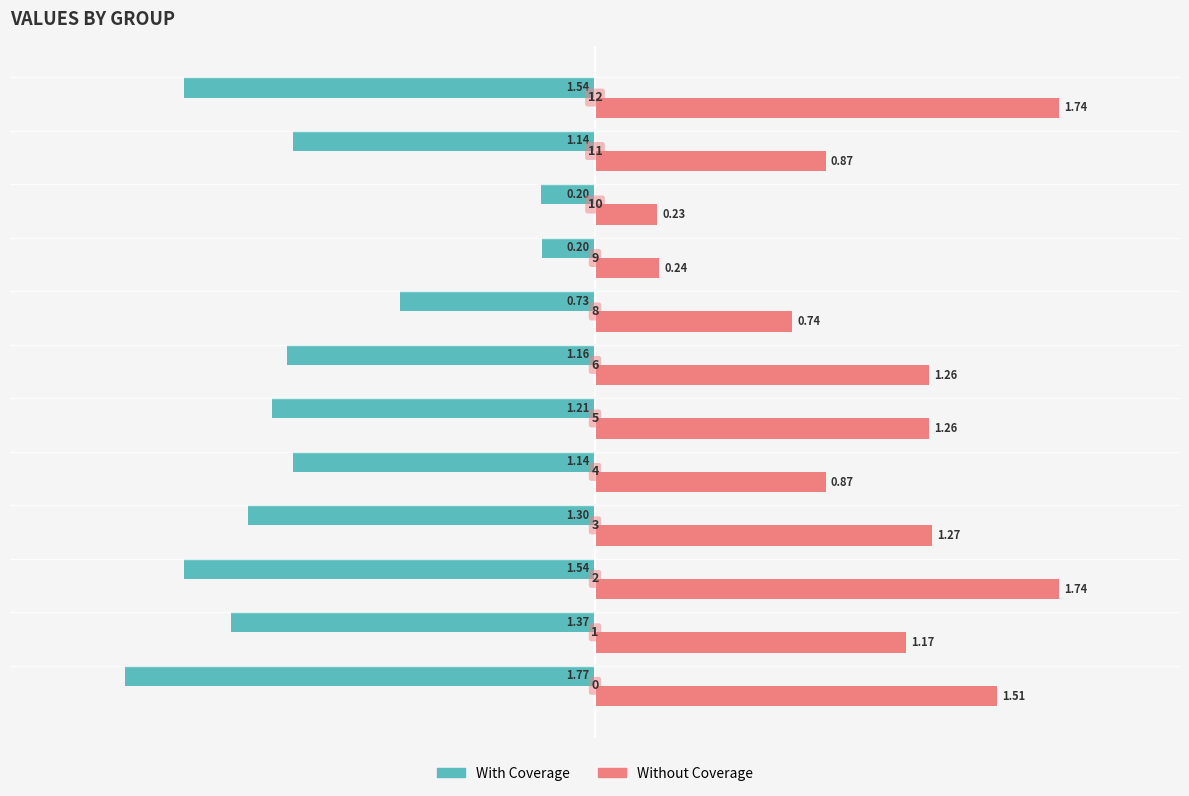

Which series has the largest total across all categories?

Without Coverage